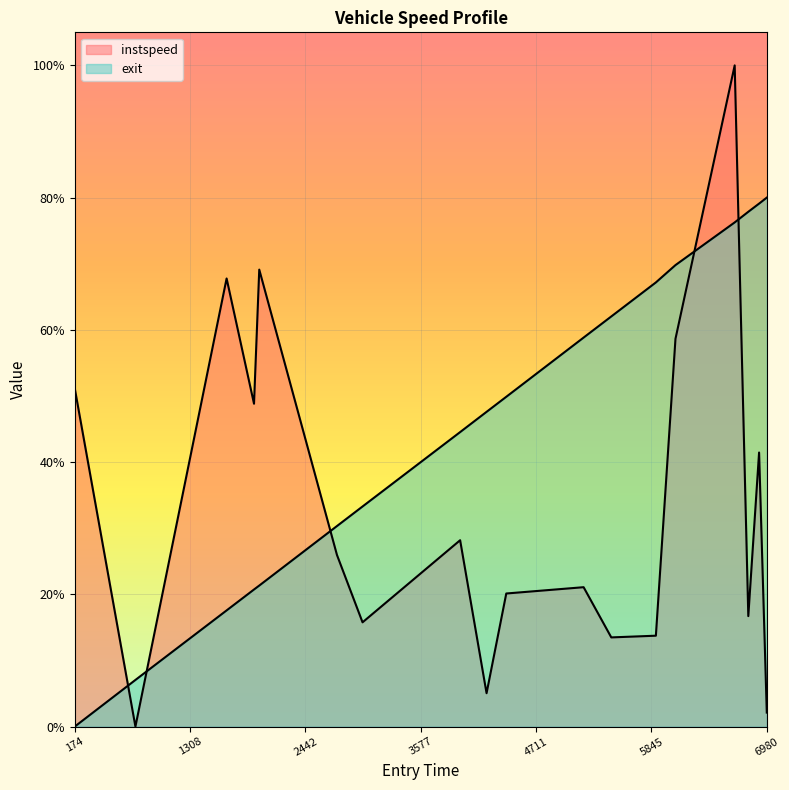

What is the average value of the instspeed series?

0.3